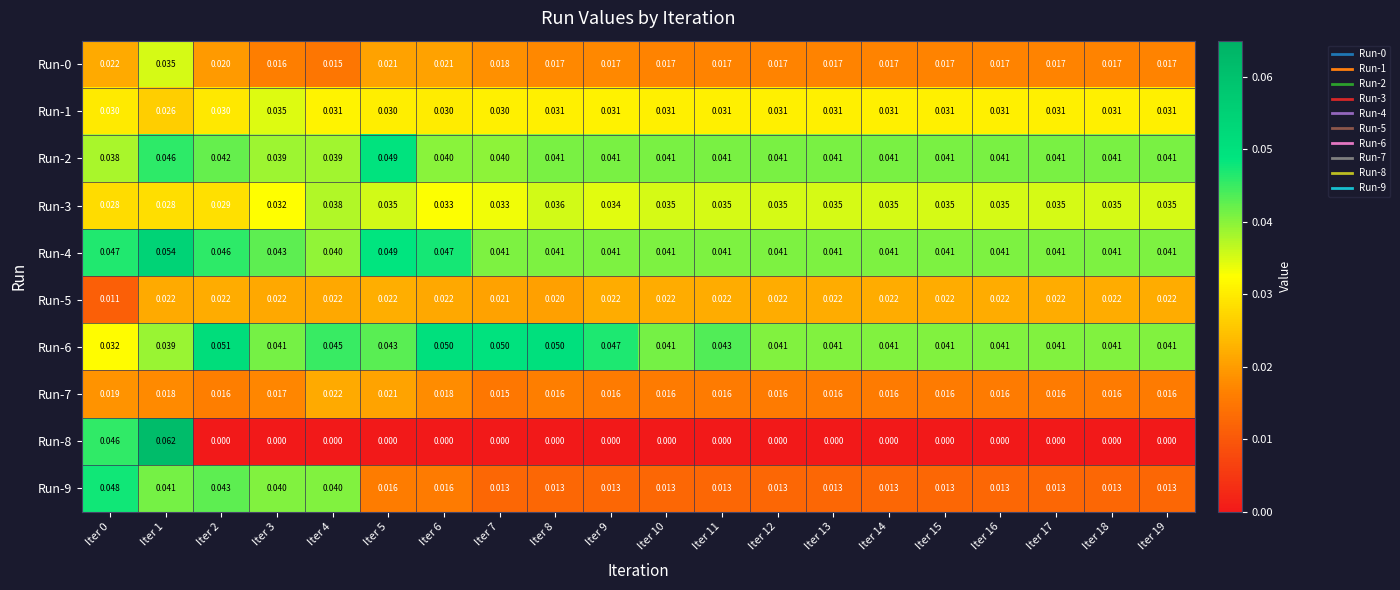

Which series has the widest spread of values?

Run-8